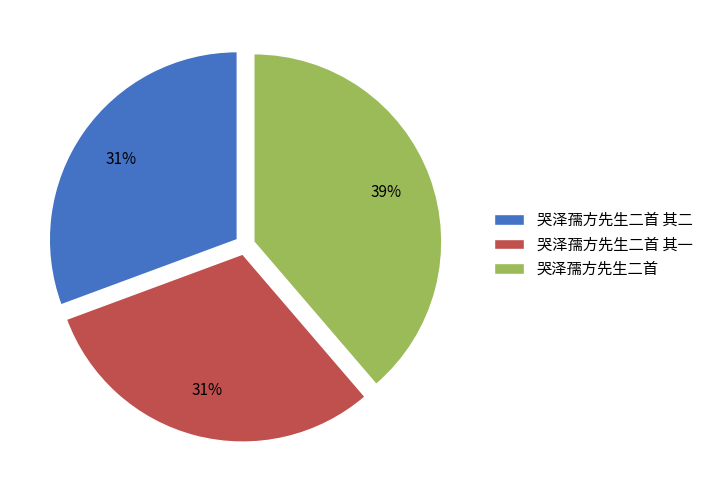

Is the sum of 哭泽孺方先生二首 其一 and 哭泽孺方先生二首 其二 greater than half?

Yes